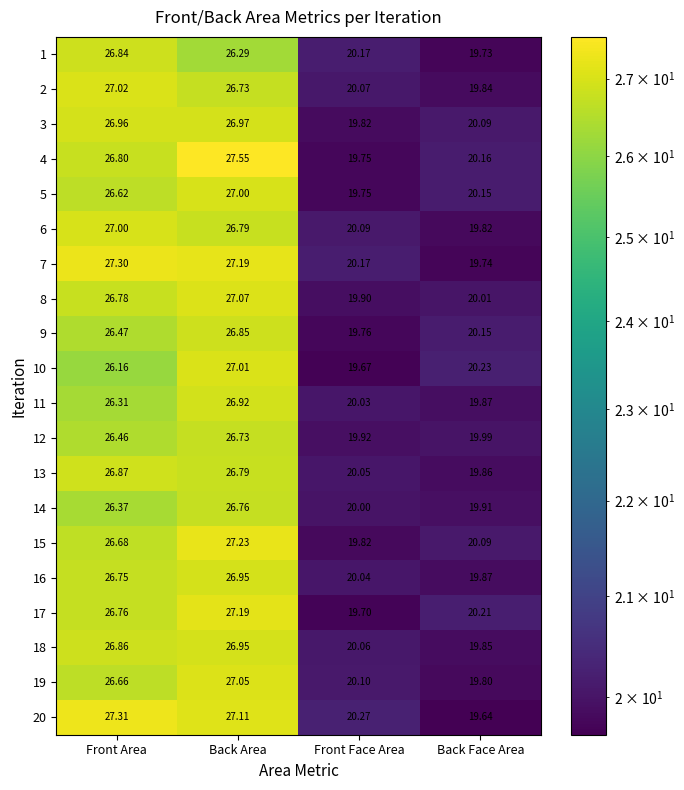

Which series has the largest total across all categories?

7